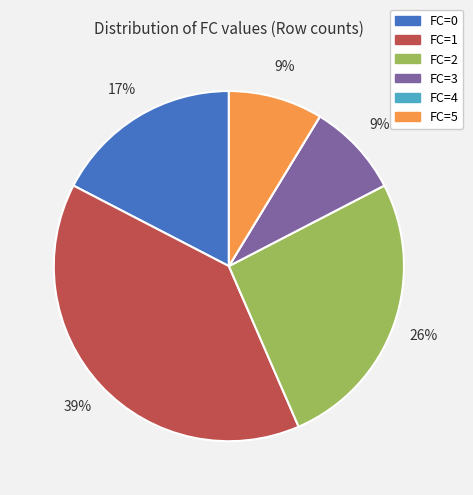

To the nearest percent, what is the average slice percentage?

17%